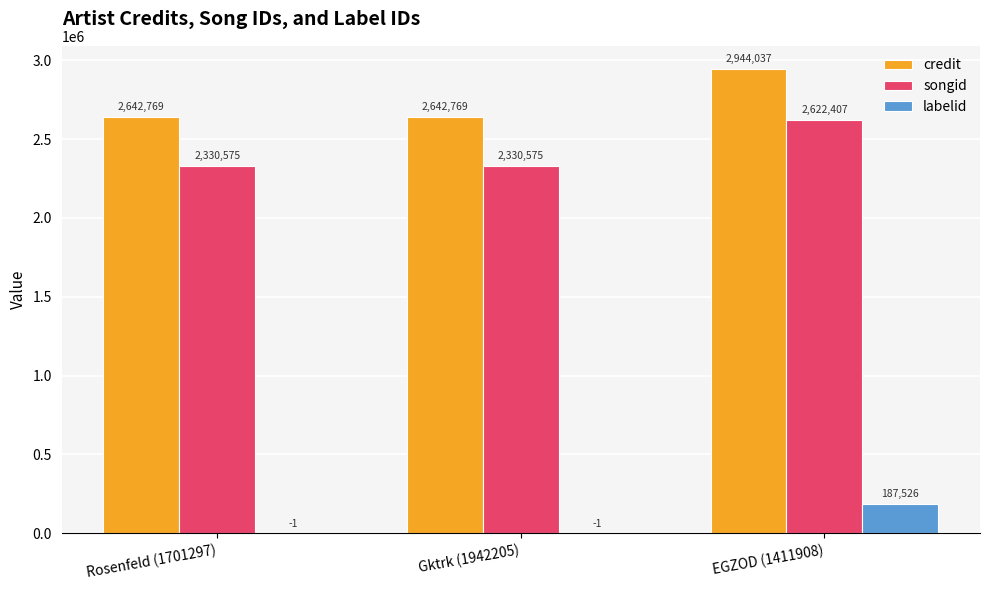

Between Rosenfeld (1701297) and EGZOD (1411908), which series saw the biggest shift?

credit